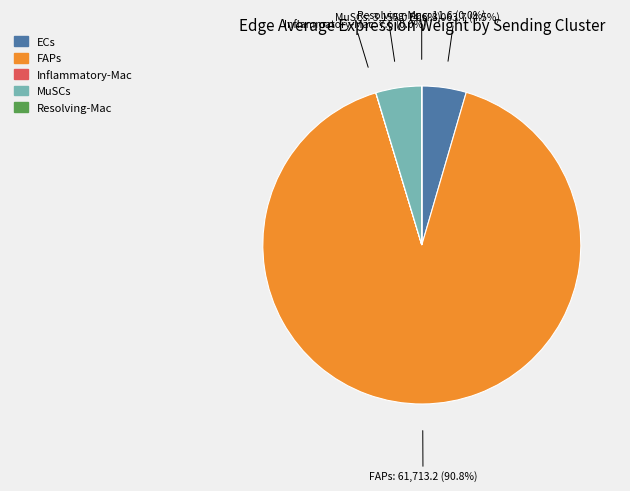

Does FAPs account for over 50% of the chart?

Yes